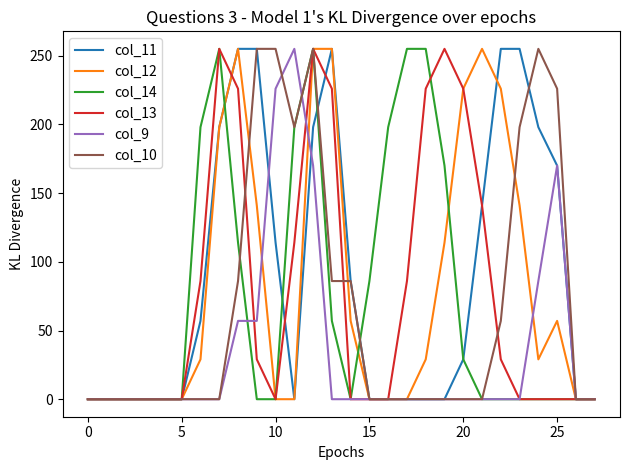

What is the maximum value for col_10?

255